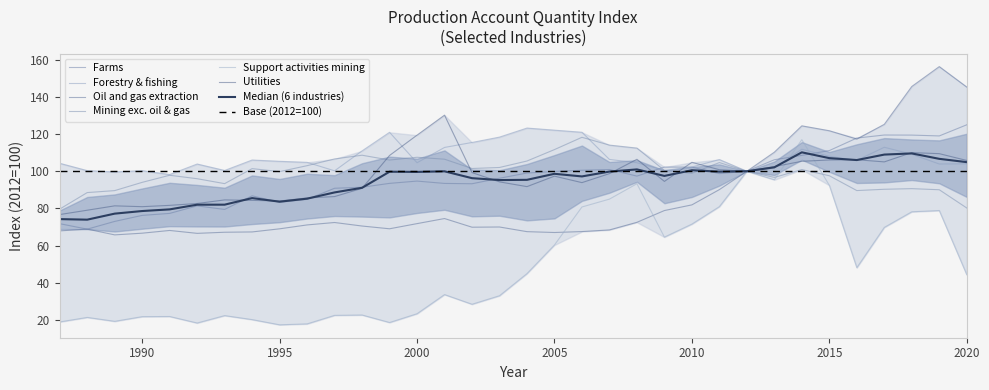

How many times do Utilities and Forestry & fishing cross each other?

10